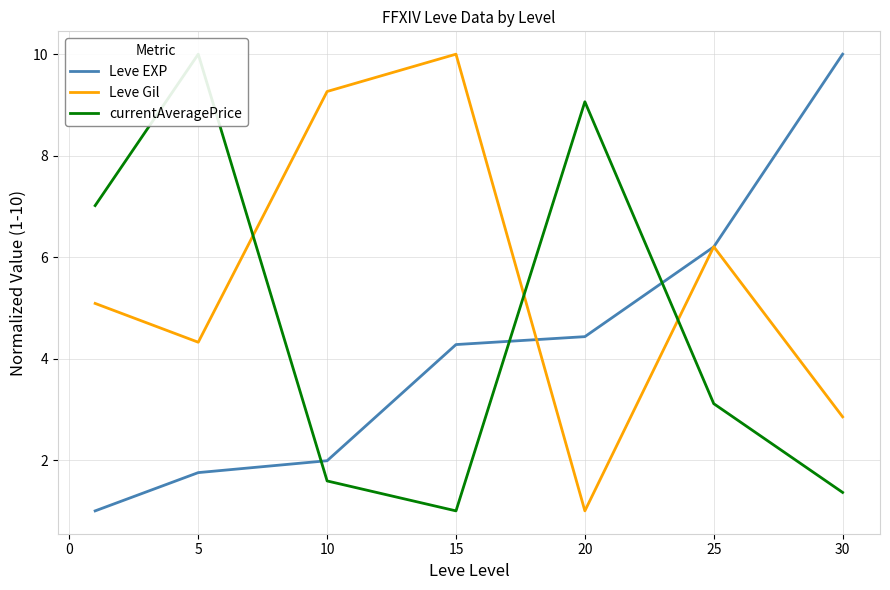

Which series has the largest total across all categories?

Leve Gil